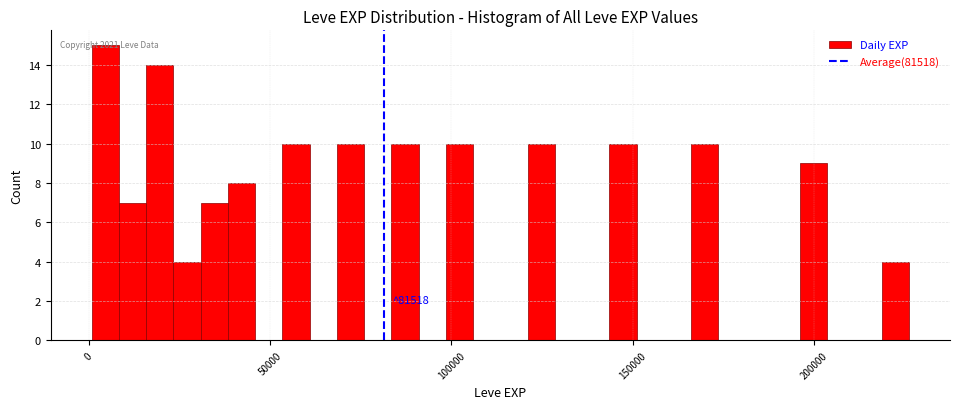

Read against the x-axis, roughly where is the centre of the tallest bar?

5000